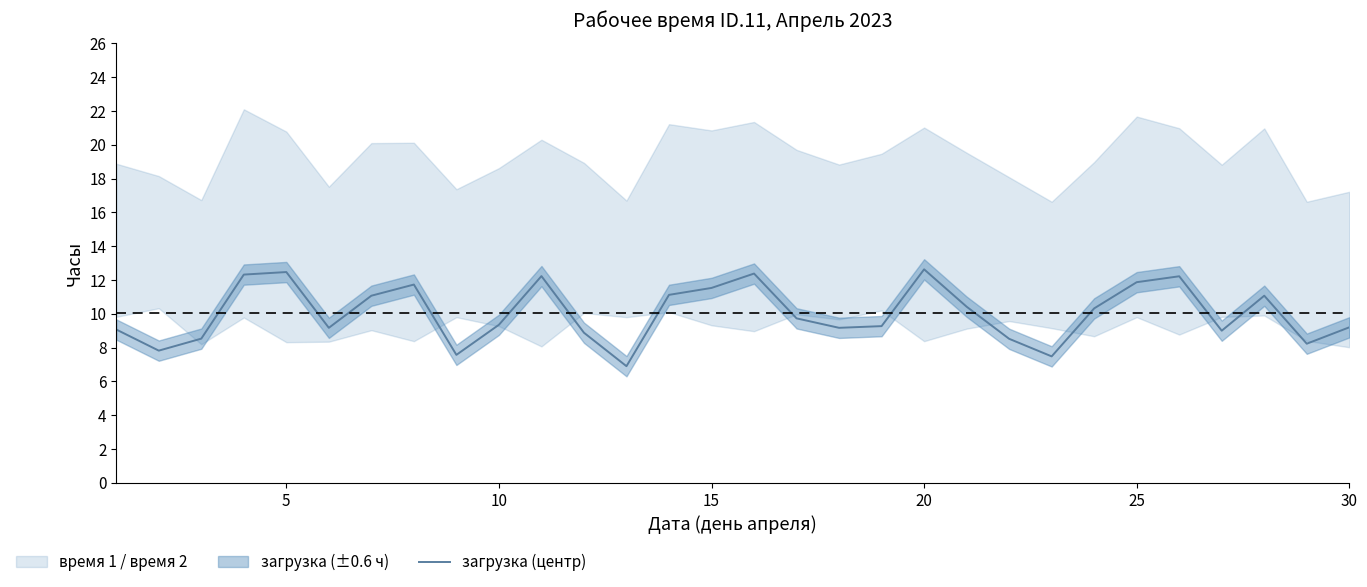

How many lines are shown in the chart?

1